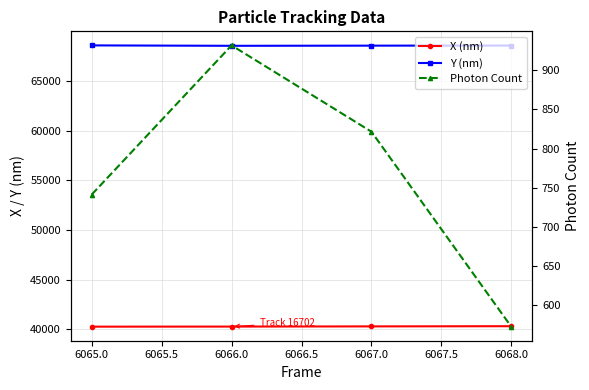

Which series changed the most between 6065.0 and 6067.0?

Photon Count